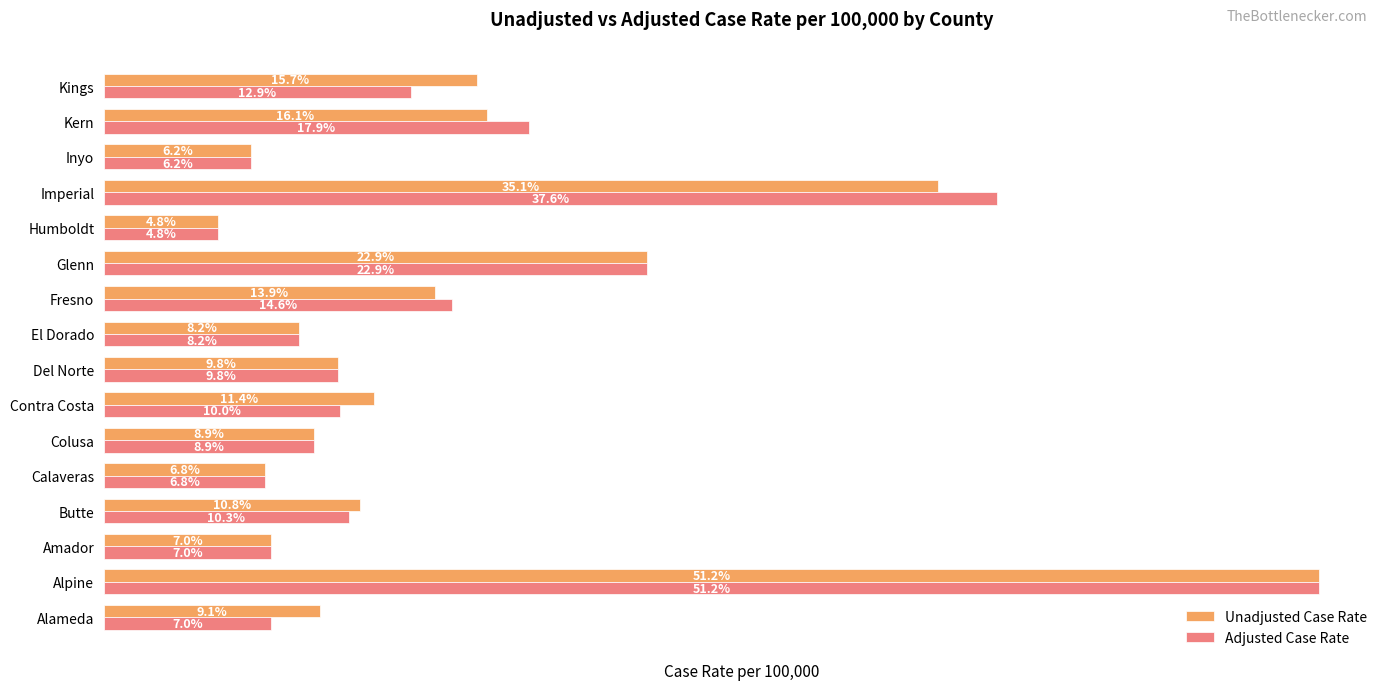

Which series changed the most between Alameda and Imperial?

Adjusted Case Rate